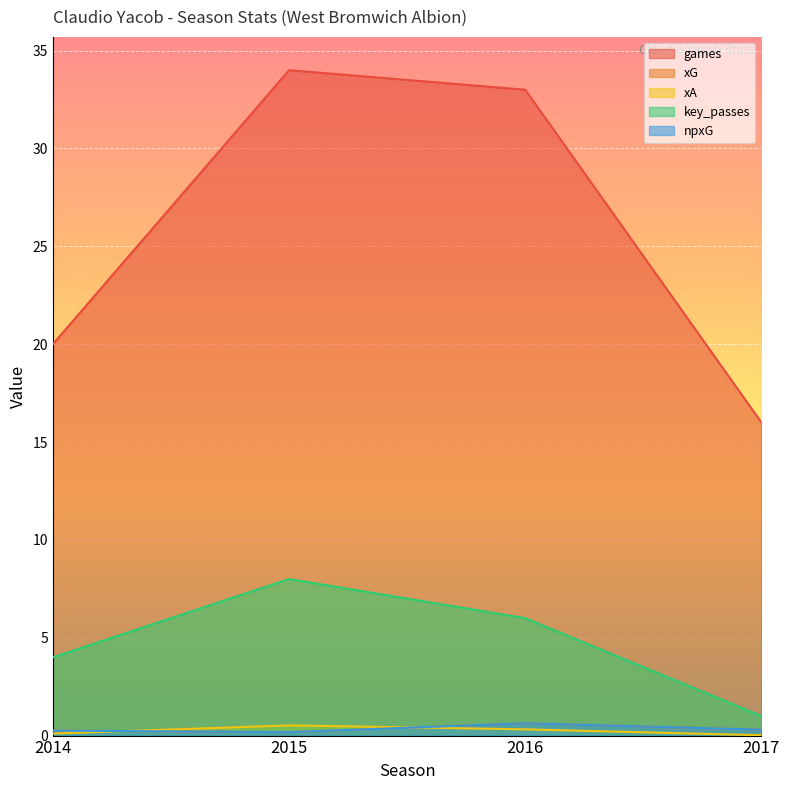

What is the value of the key_passes point at the 3rd from the left?

6.0